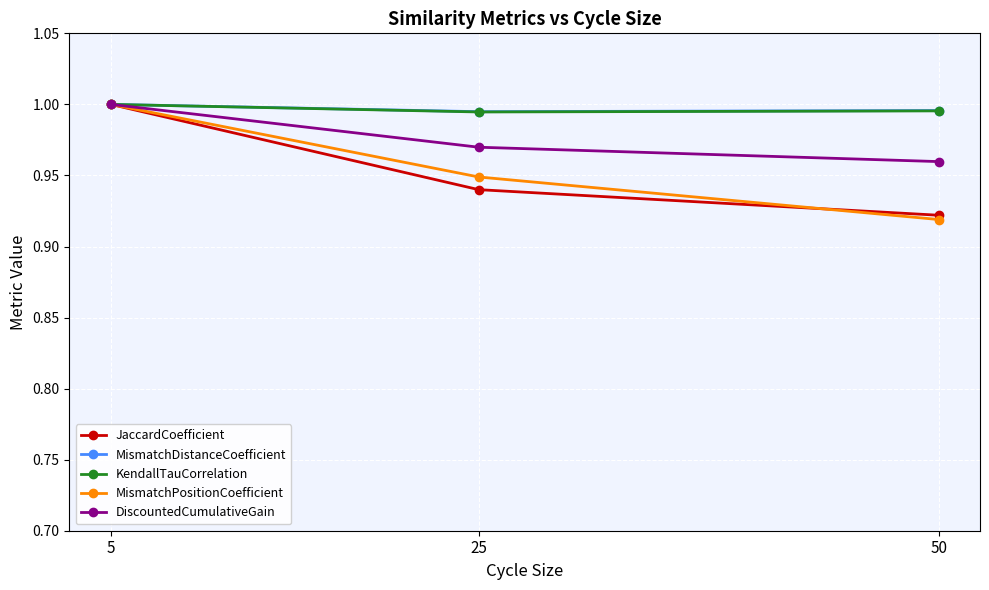

How many MismatchPositionCoefficient values are between 0 and 1?

3